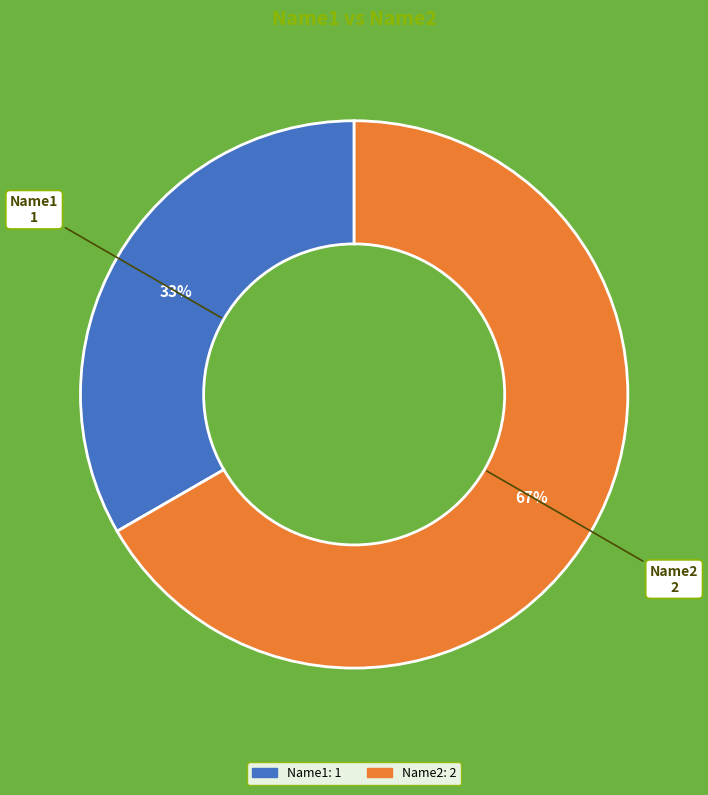

Does Name1 represent more than half of the total?

No